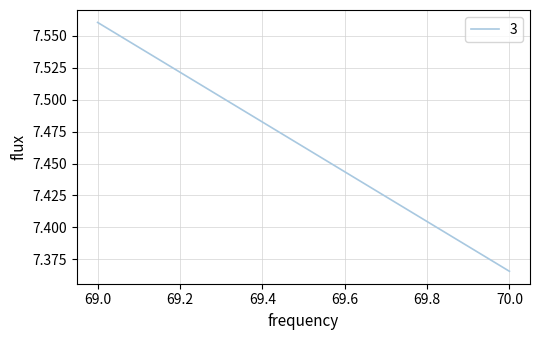

How many values are between 7 and 8?

2